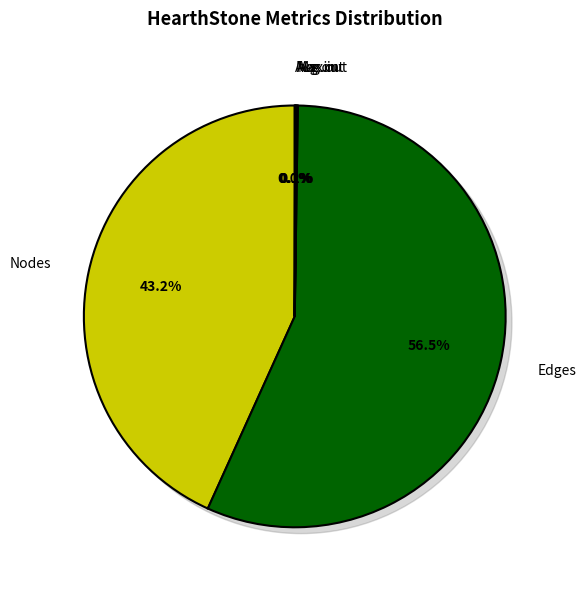

To the nearest percent, what is the average slice percentage?

17%